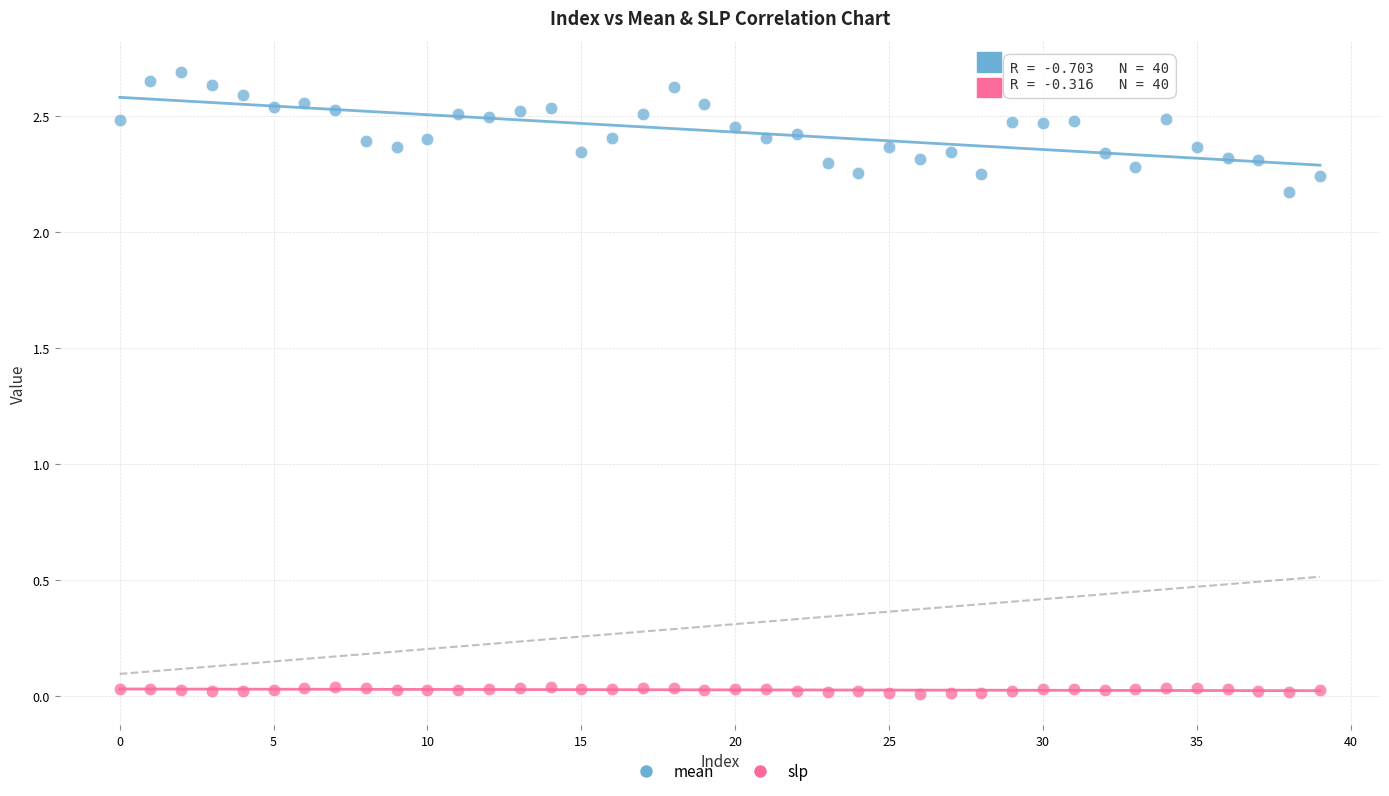

What are all the series names shown in the legend?

mean, slp